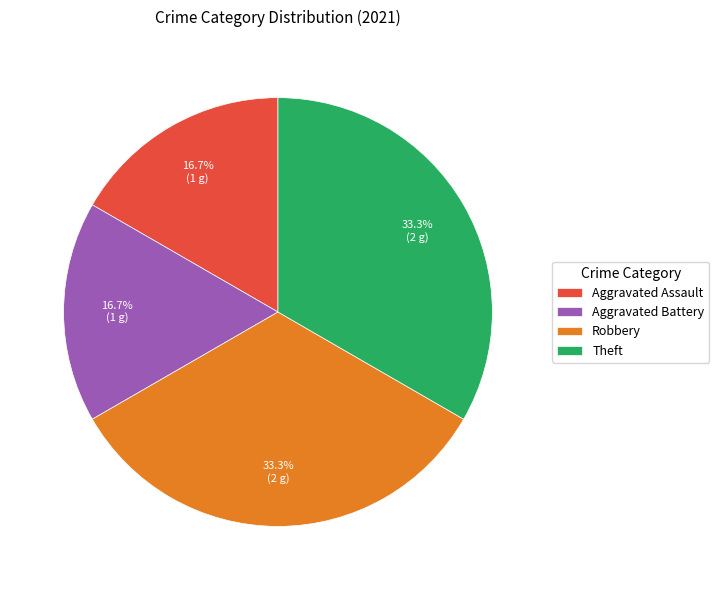

Count the number of slices in the pie.

4